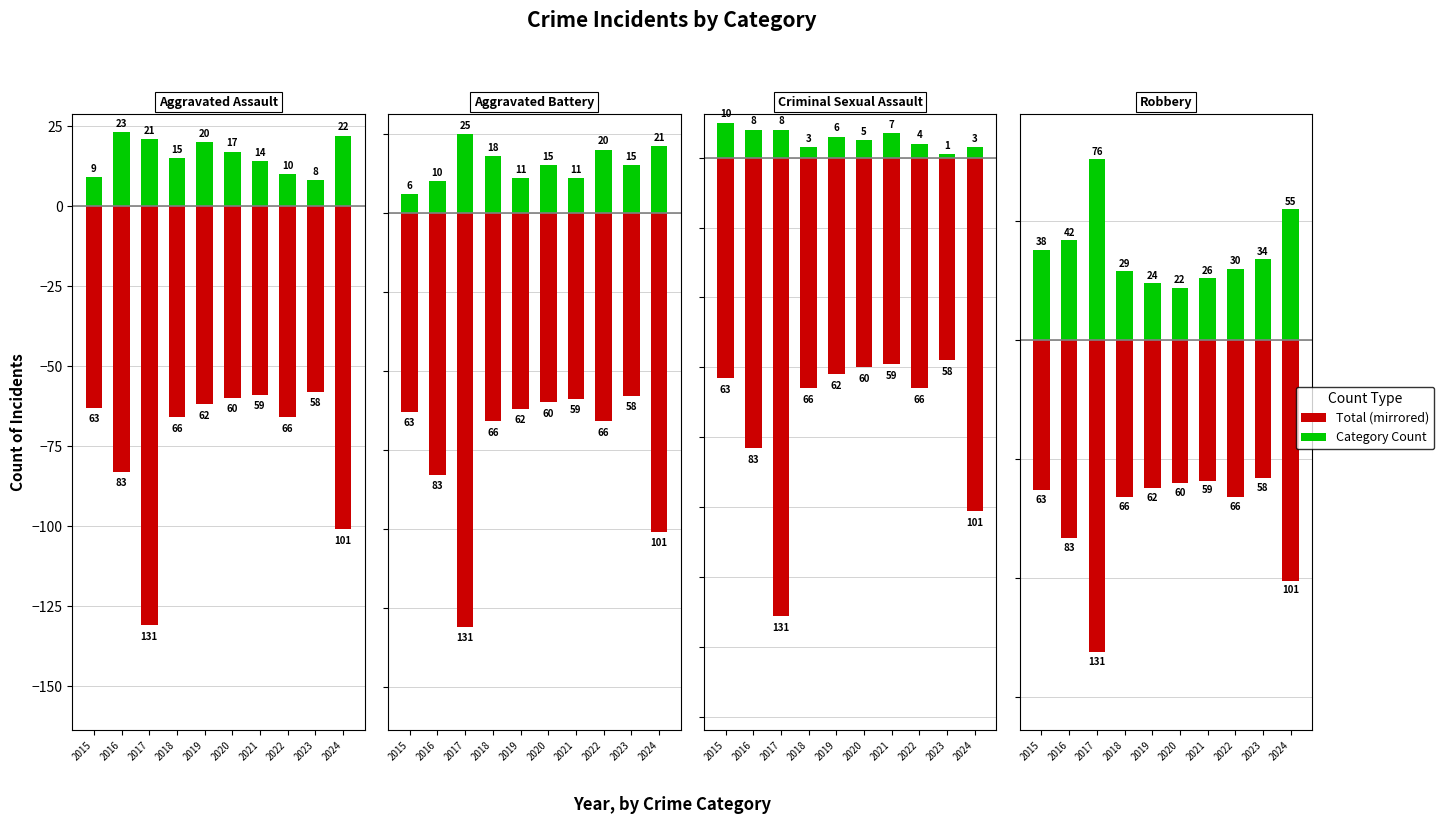

Is the value of Total (neg) at 2016 greater than the value of Category Count at 2024?

No